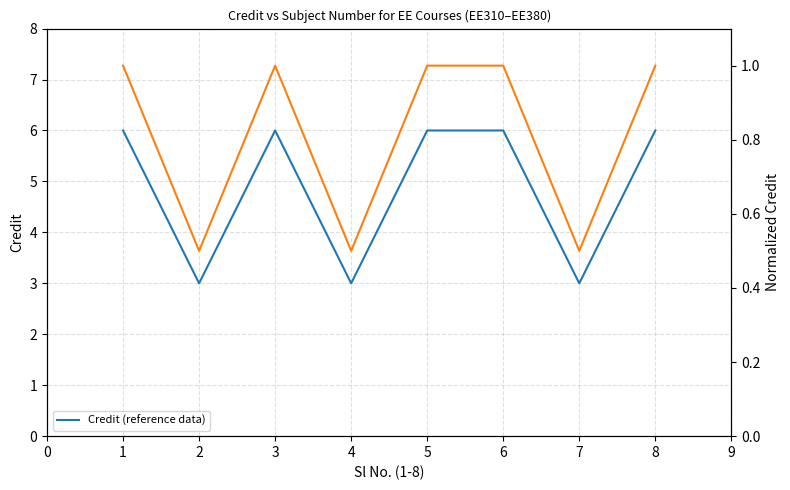

The Credit (reference data) series shows 6 at 8. True or false?

True